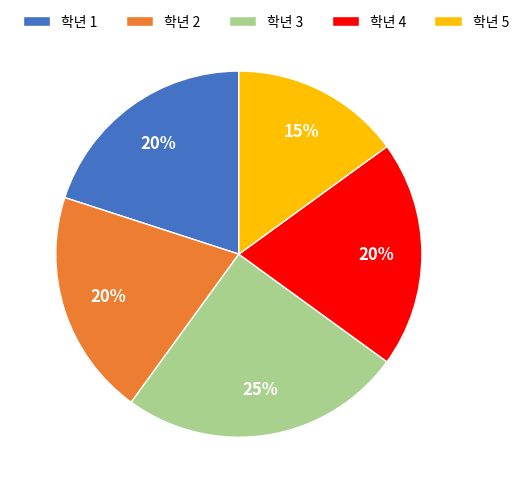

Combined, do 학년 4 and 학년 1 account for over 50%?

No